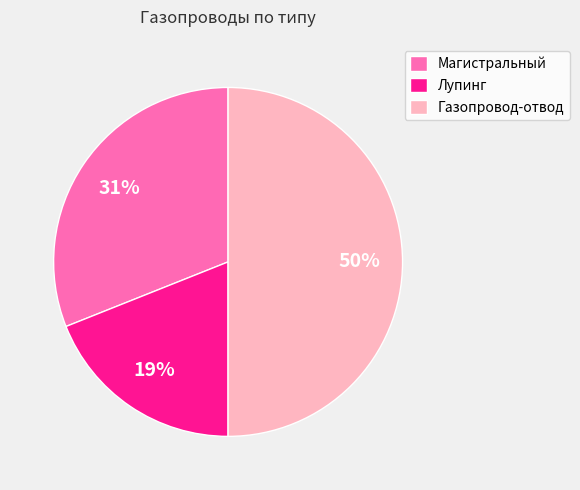

Which slice is the smallest?

Лупинг